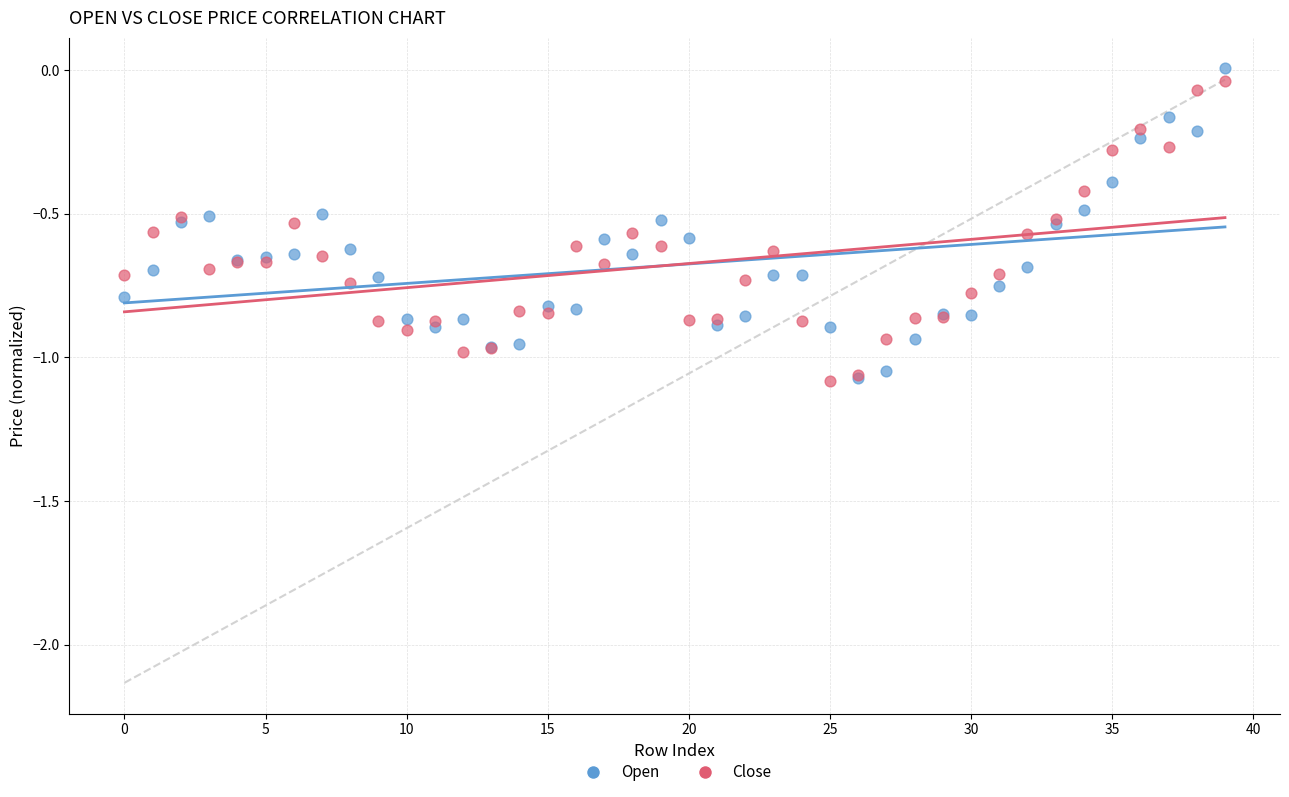

Which series has the largest Y range (max minus min)?

Open